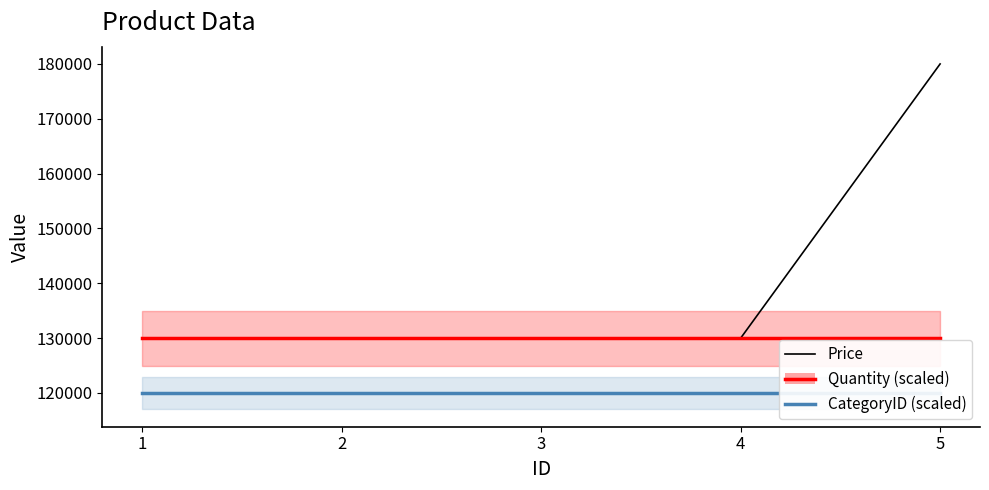

True or false: Price and CategoryID (scaled) cross at least once.

False